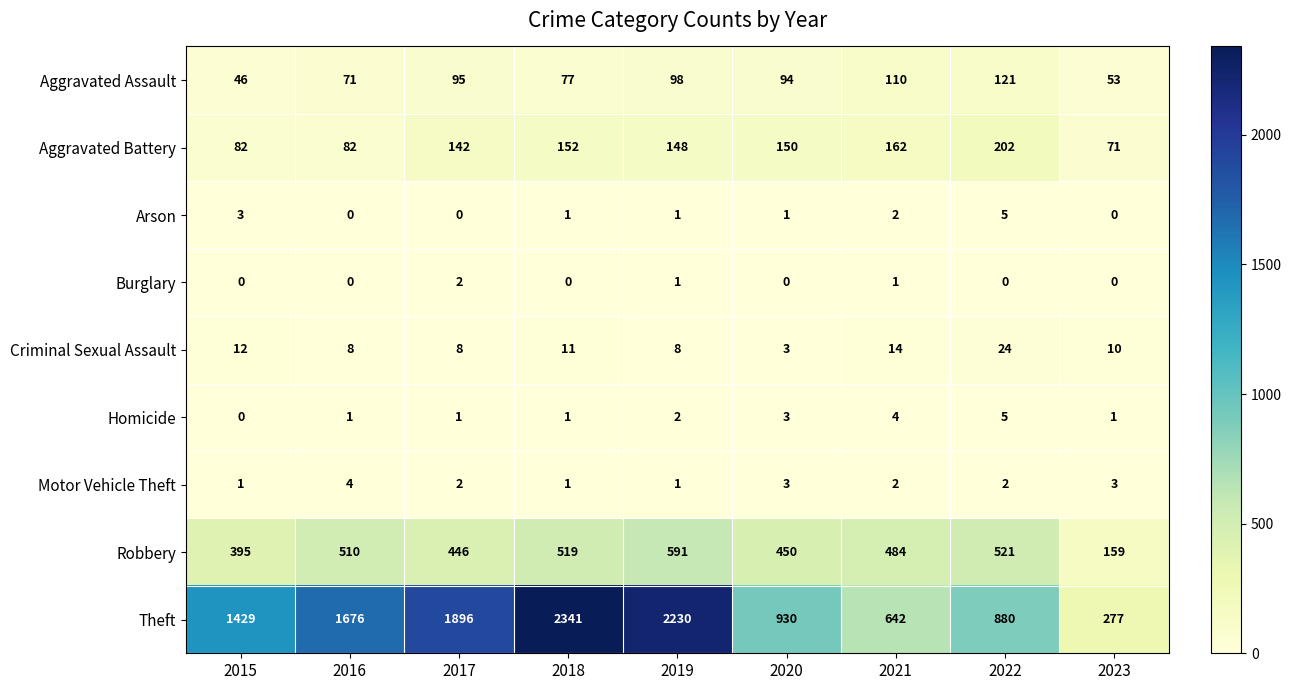

What is the difference between the second highest and minimum values in the Theft series?

1953